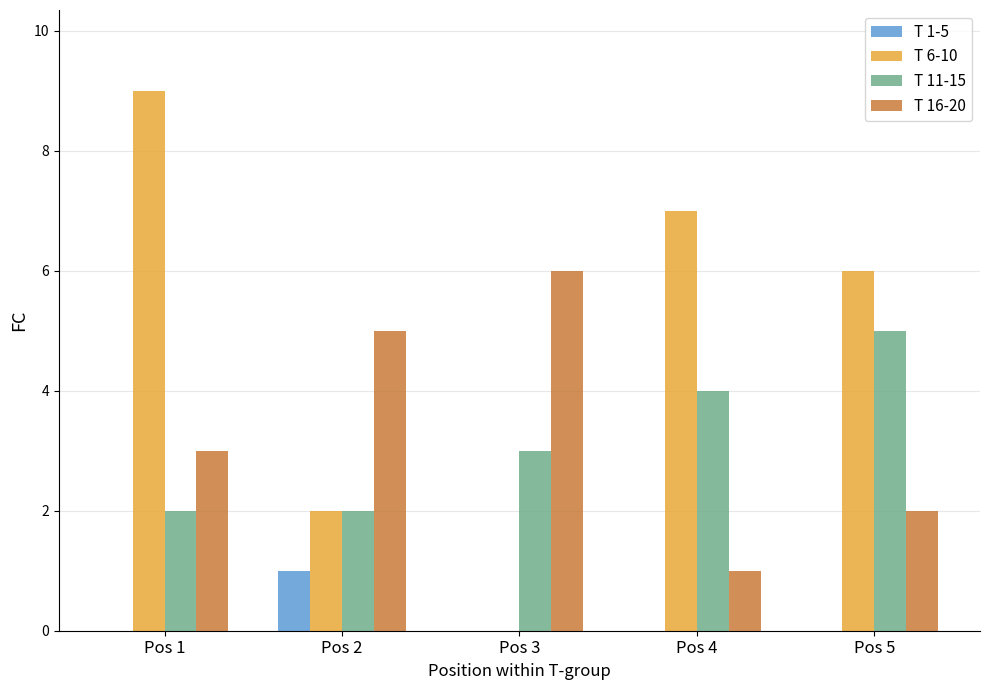

How many categories are shown in the chart?

5